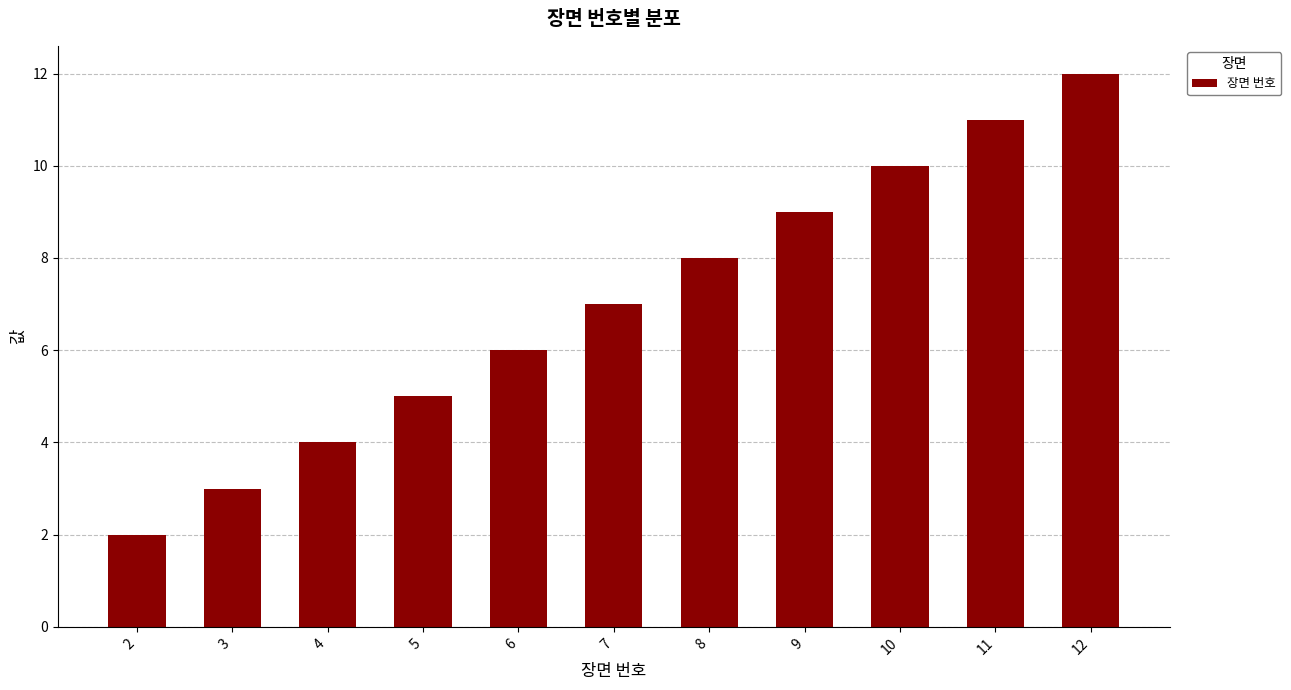

List the labels in order of value, smallest first.

2, 3, 4, 5, 6, 7, 8, 9, 10, 11, 12